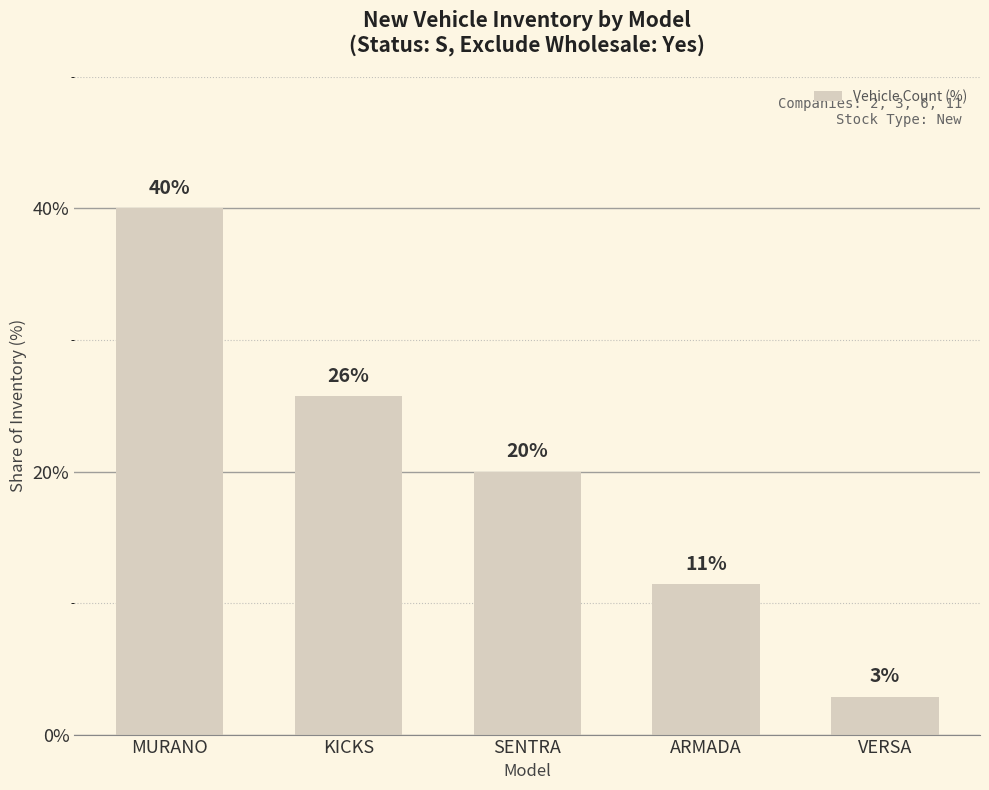

Reading left to right, list all the values displayed in this chart.

MURANO=40.0	KICKS=25.7	SENTRA=20.0	ARMADA=11.4	VERSA=2.9